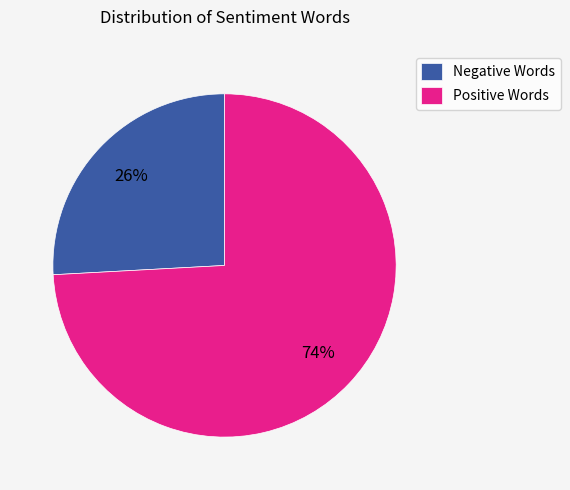

What is the smallest slice in the pie chart?

Negative Words